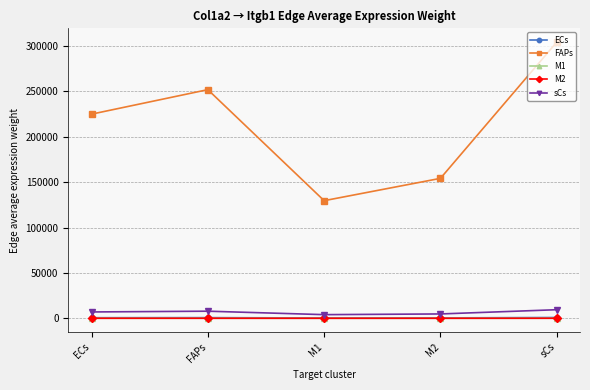

What is the difference between the ECs values at sCs and M1?

509.3